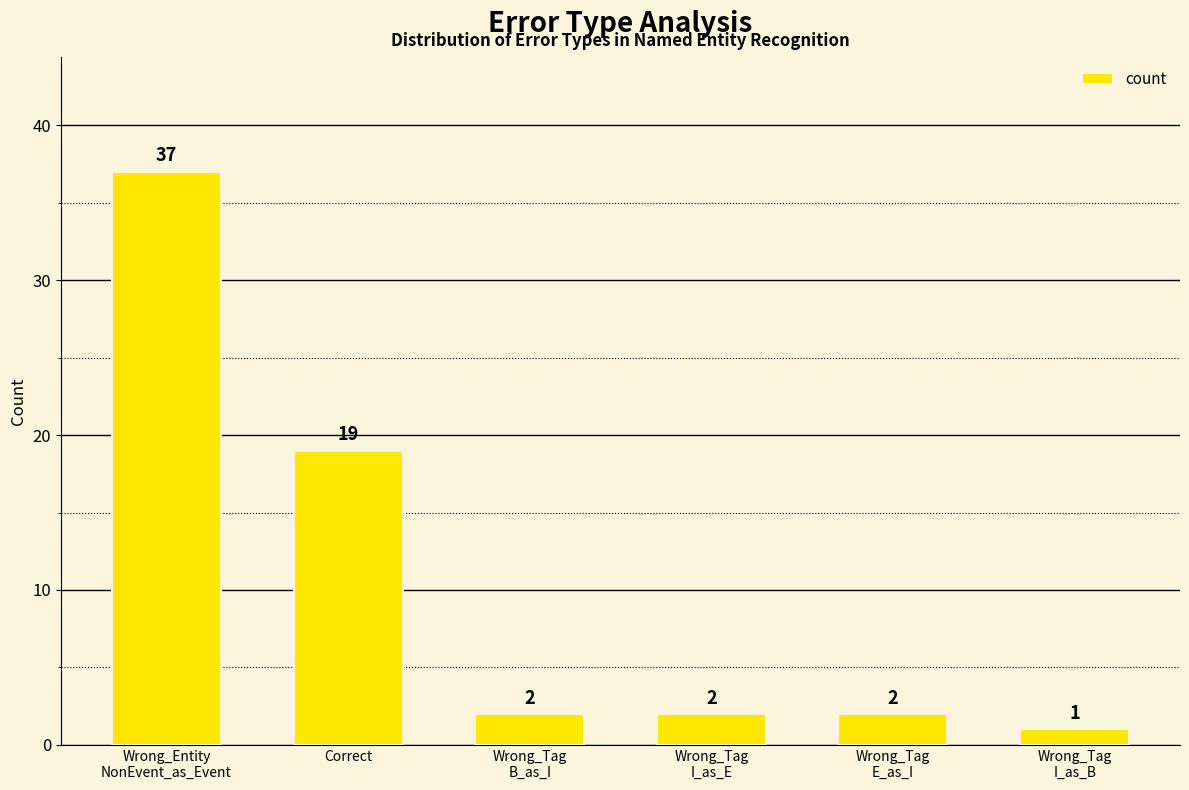

The chart shows a value of 9 at Correct. True or false?

False